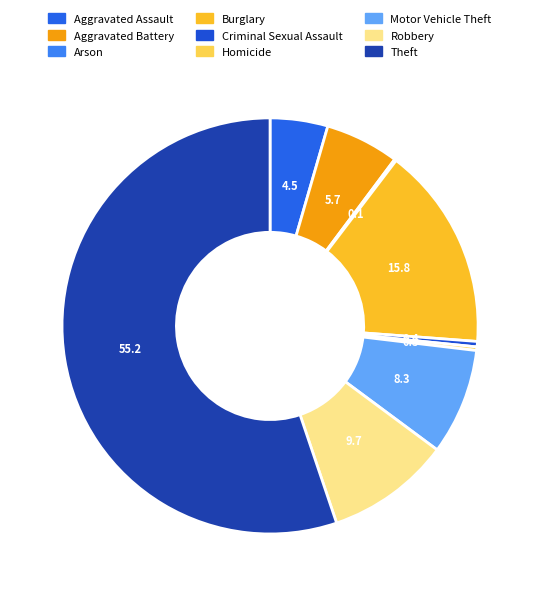

Which category has the biggest portion of the pie?

Theft